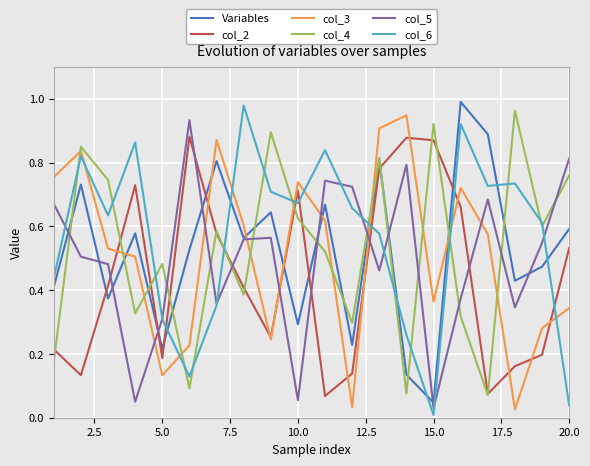

How many intersections are there between col_3 and col_5?

7